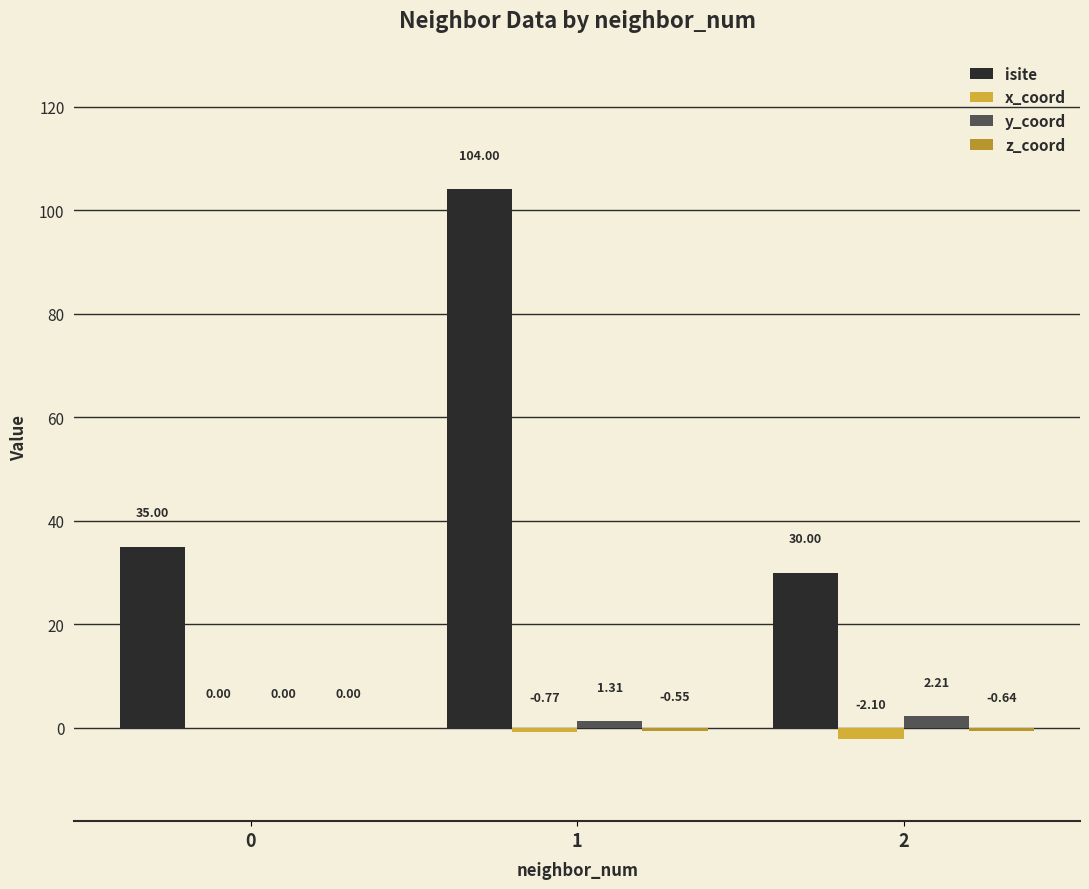

Count the number of data series in this chart.

4